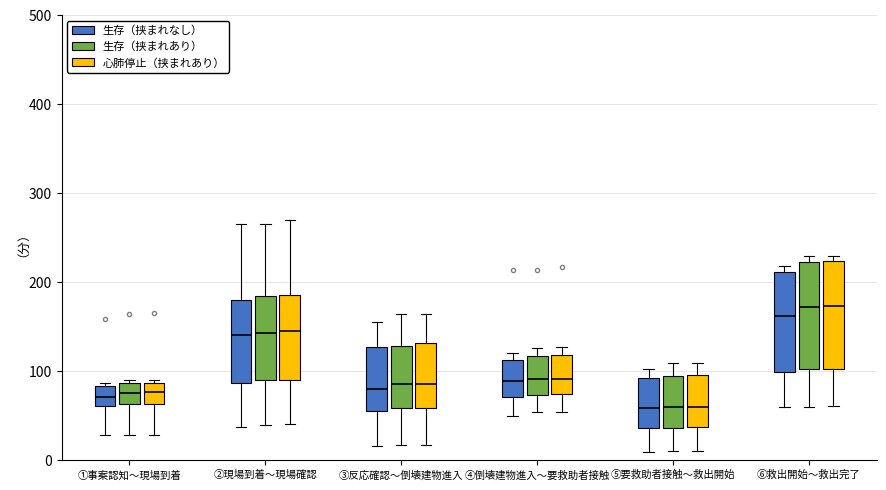

Where does the median line of the box for ④倒壊建物進入〜要救助者接触 (生存（挟まれあり）) sit on the y-axis? The values are not printed on the chart, so give them approximately, as read against the axis.

90